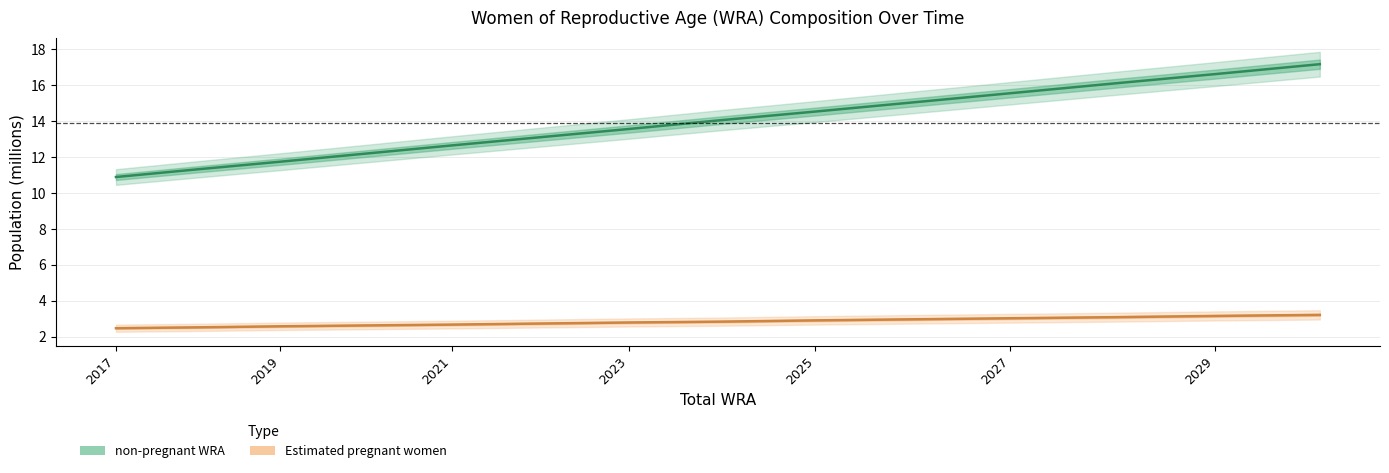

Which category has the highest value across all series?

2030